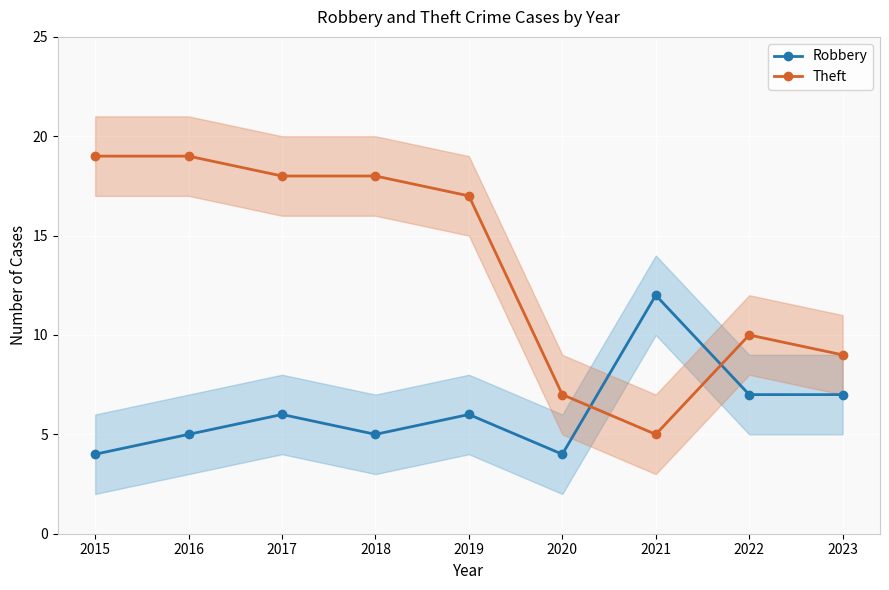

True or false: Robbery and Theft cross at least once.

True